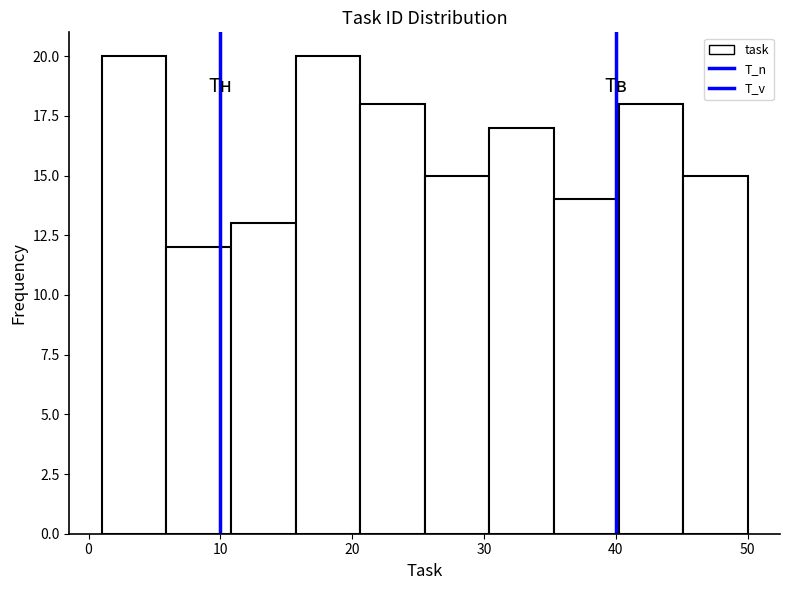

What is the height of the bar covering 5.9 to 10.8 on the x-axis? Neither the bar edges nor the heights are printed on the chart, so give them approximately, as read against the axes.

12